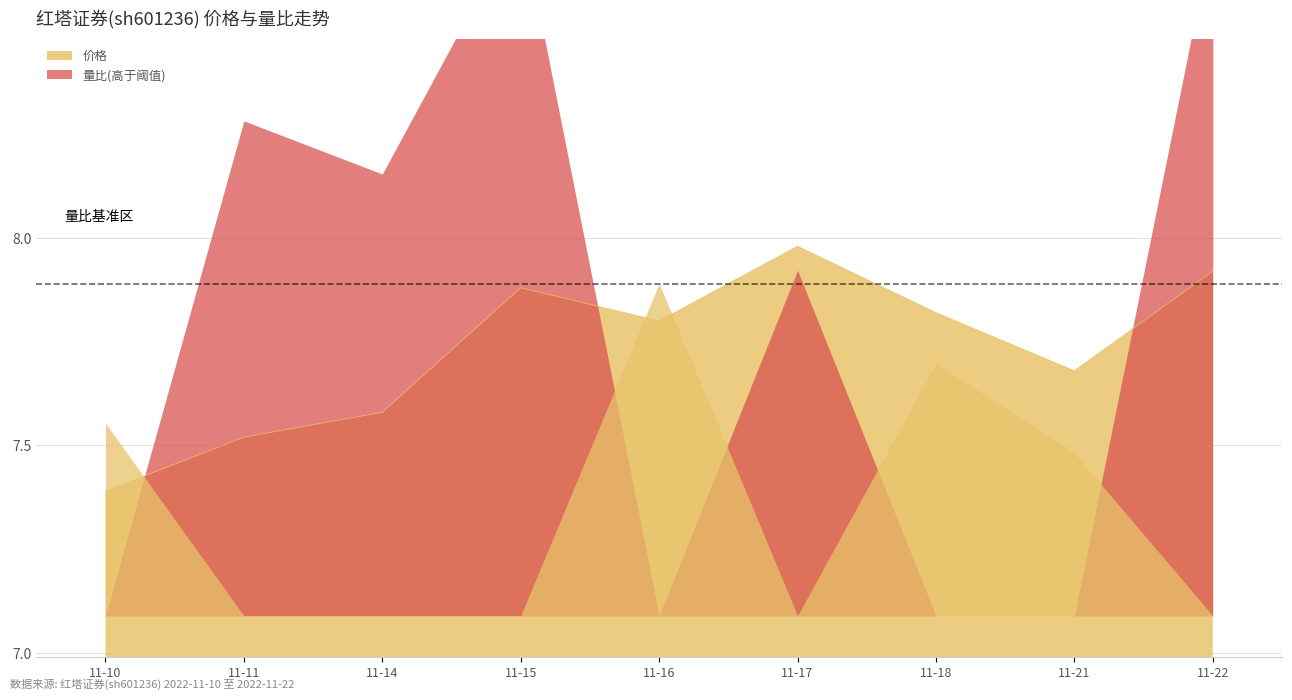

Which category has the highest value in the 价格 series?

11-17